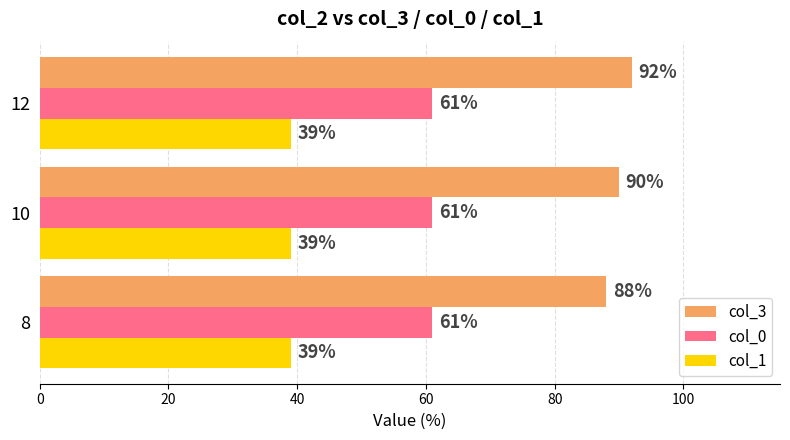

True or false: col_3 has a value of 46 at 12.

False